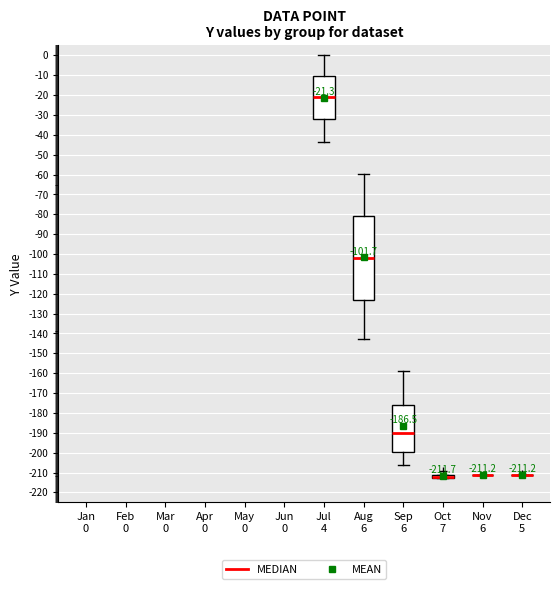

Comparing the boxes themselves (not the whiskers), which one is the tallest?

Aug 6